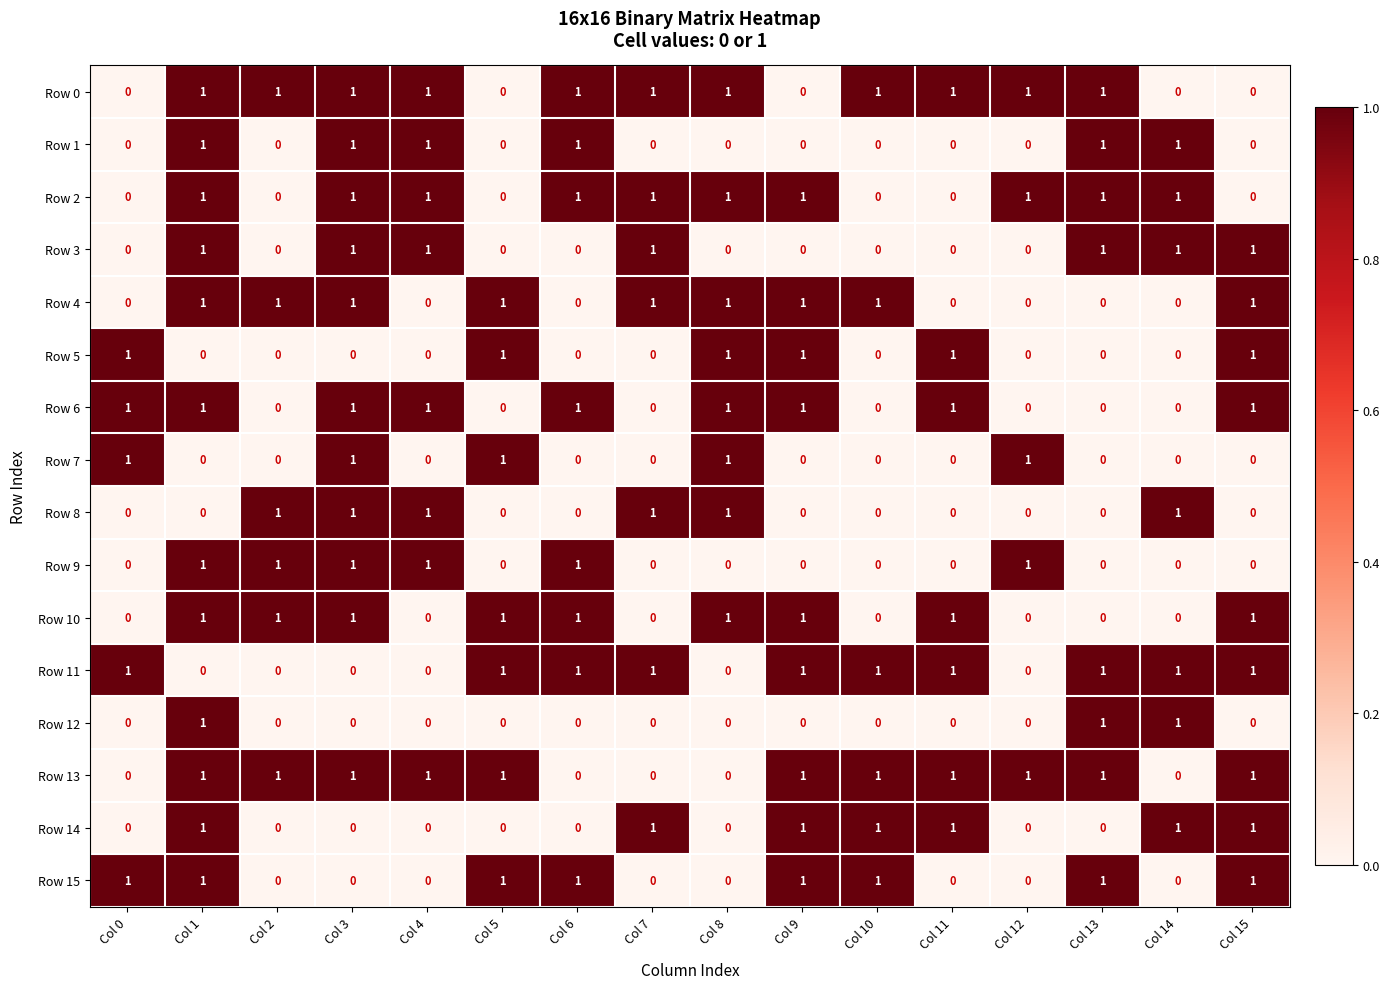

How many data points in Row 4 are less than 1?

7